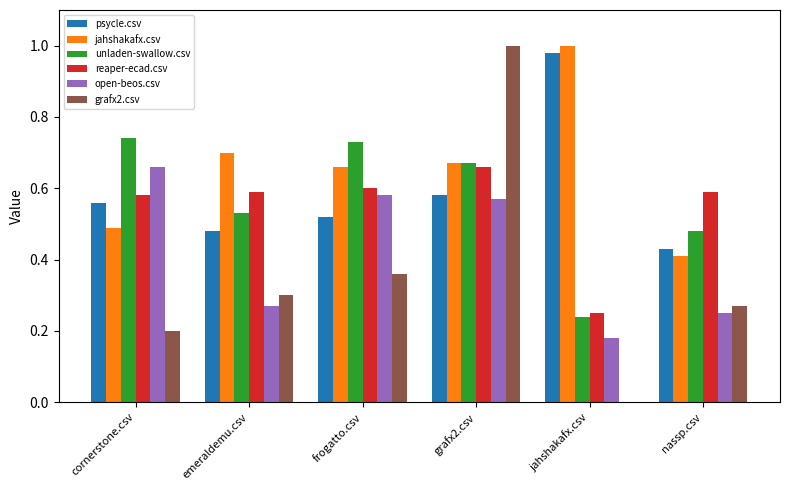

True or false: jahshakafx.csv has a value of 0.7 at emeraldemu.csv.

True